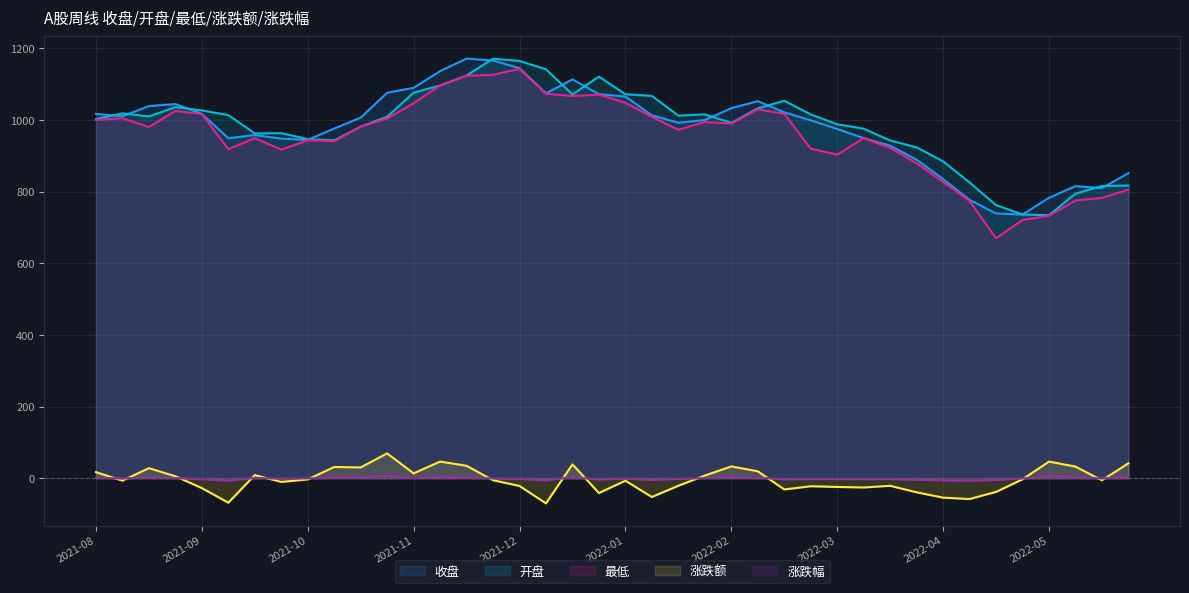

True or false: 最低 has more than 0 points higher than both neighbors.

True